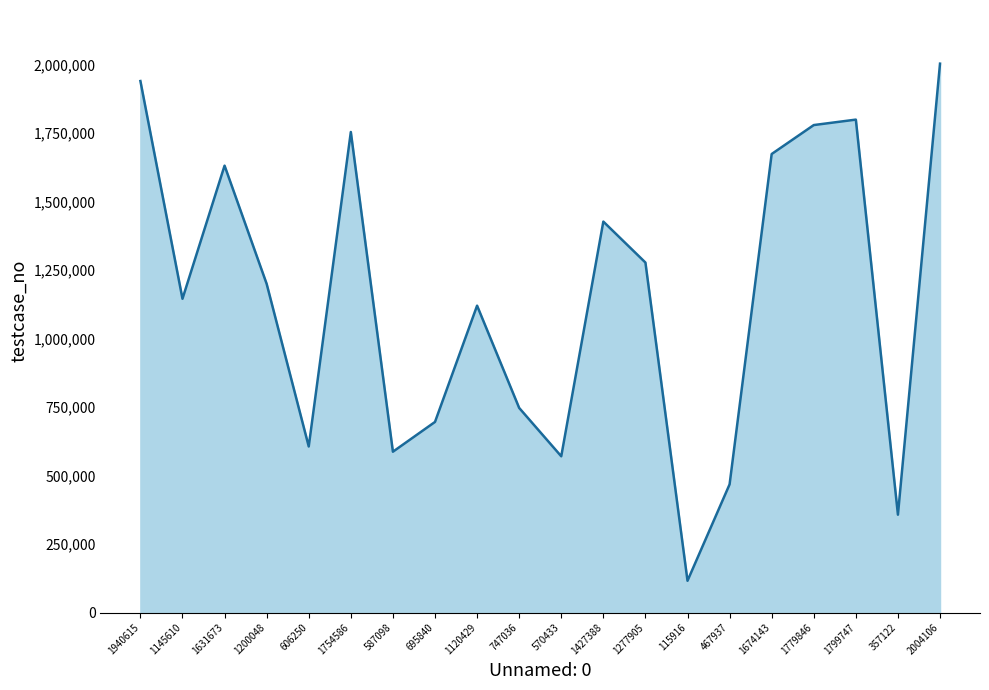

At which category does the chart reach its minimum across all series?

115916